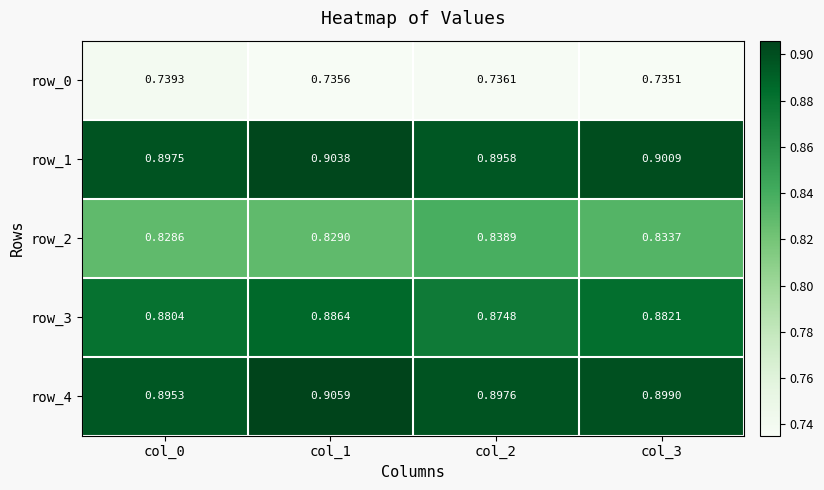

What is the spread (max minus min) of values at col_2?

0.2